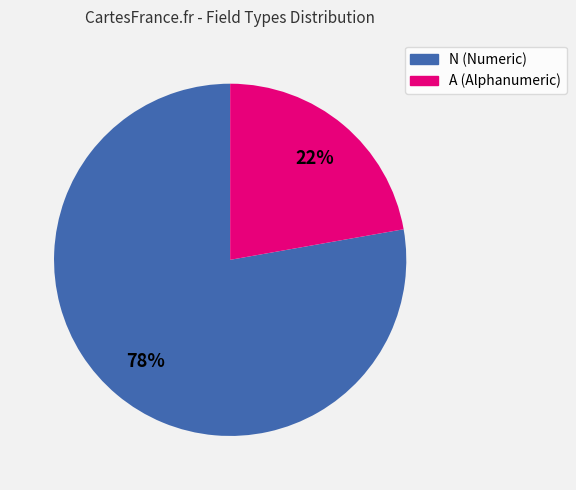

To the nearest percent, what portion does N represent?

78%